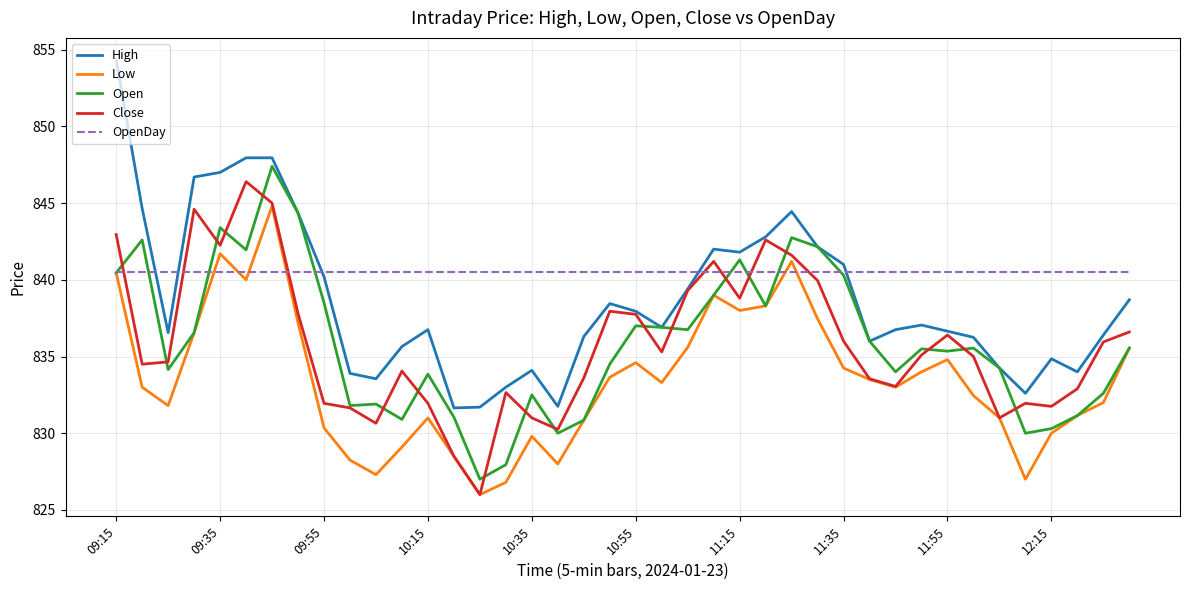

Which series has the widest spread of values?

High